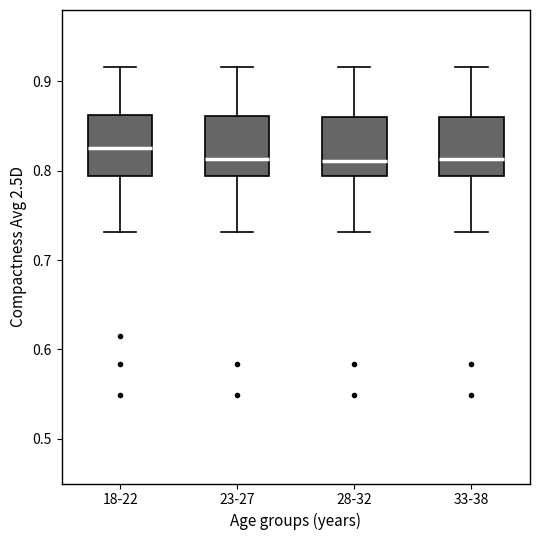

Reading left to right, read every box against the y-axis: the position of its median line, the range the box covers, and the ends of its whiskers. The values are not printed on the chart, so give them approximately, as read against the axis.

18-22: median 0.83, box 0.79 to 0.86, whiskers 0.73 to 0.92
23-27: median 0.81, box 0.79 to 0.86, whiskers 0.73 to 0.92
28-32: median 0.81, box 0.79 to 0.86, whiskers 0.73 to 0.92
33-38: median 0.81, box 0.79 to 0.86, whiskers 0.73 to 0.92